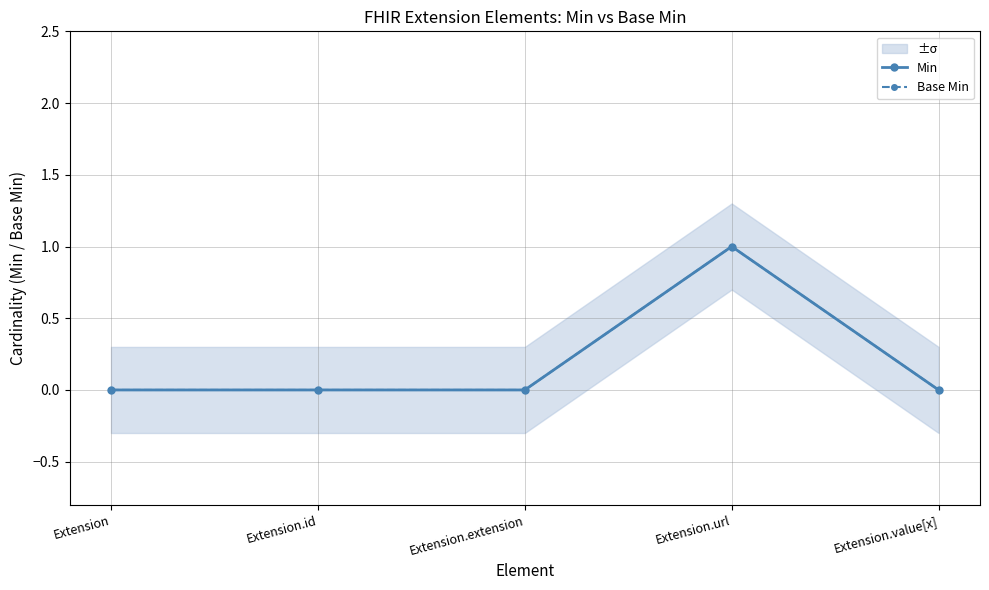

Reading right to left, what are all the values shown in this chart?

Min: 0	1	0	0	0
Base Min: 0	1	0	0	0